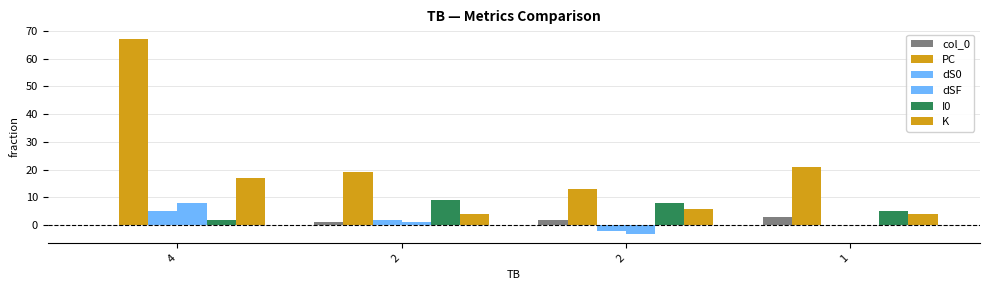

How many series are shown in this chart?

6